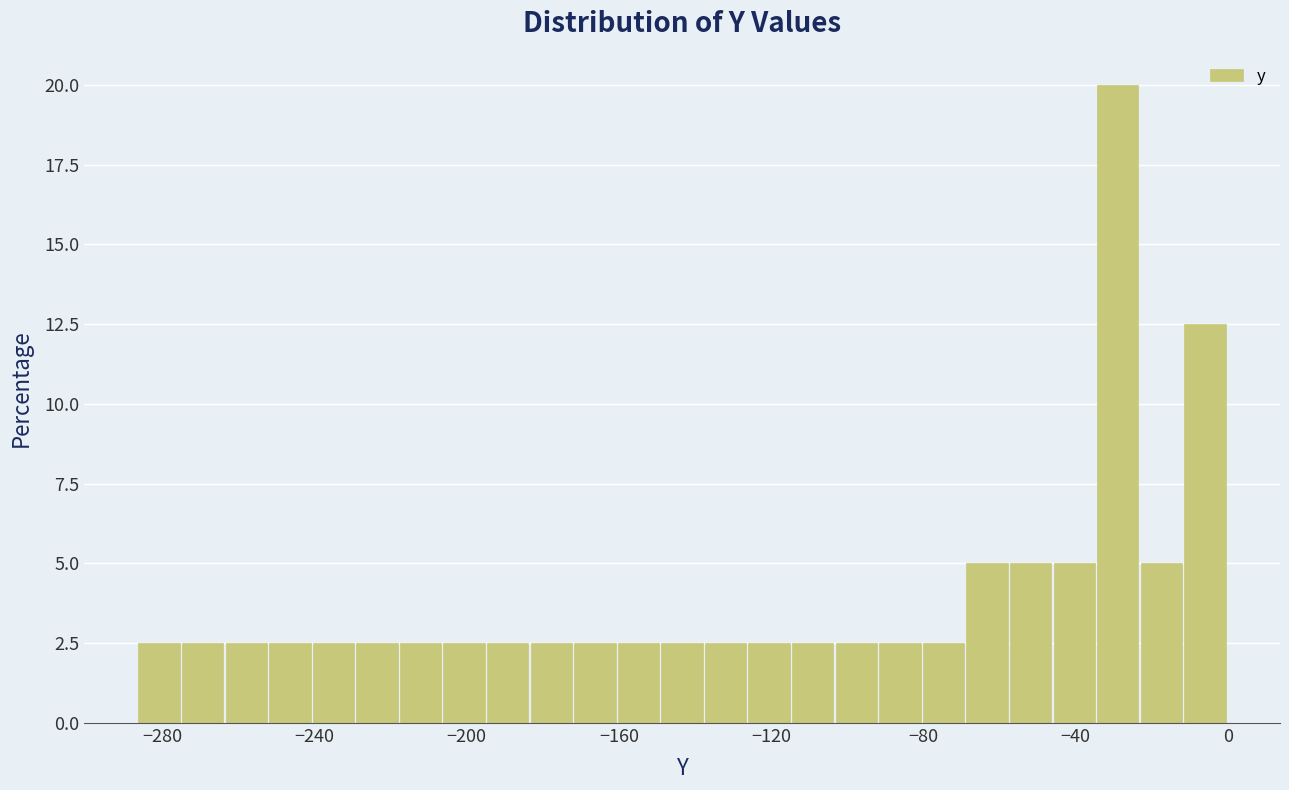

Around what value on the x-axis is the tallest bar? Give the approximate position of its centre, as read against the axis.

-30